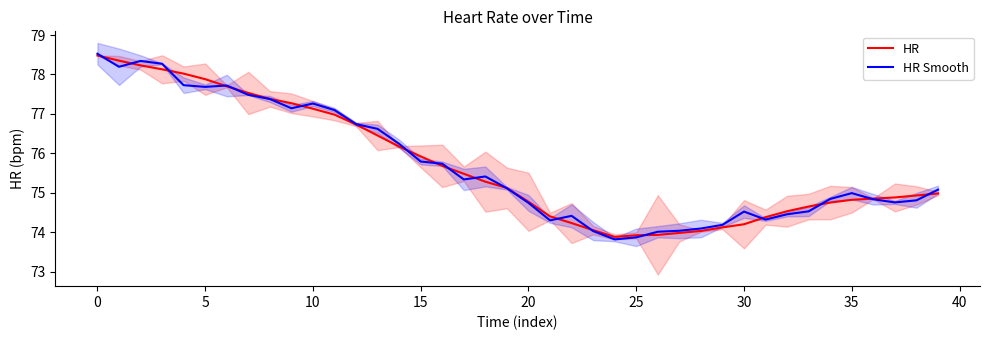

Which category has the highest value in the HR series?

0